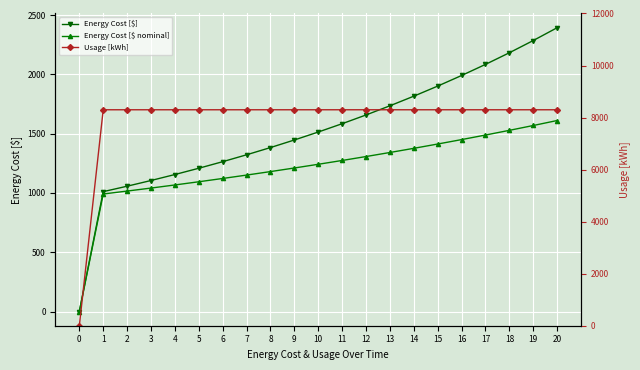

The Usage [kWh] series shows 4405.6 at 13. True or false?

False